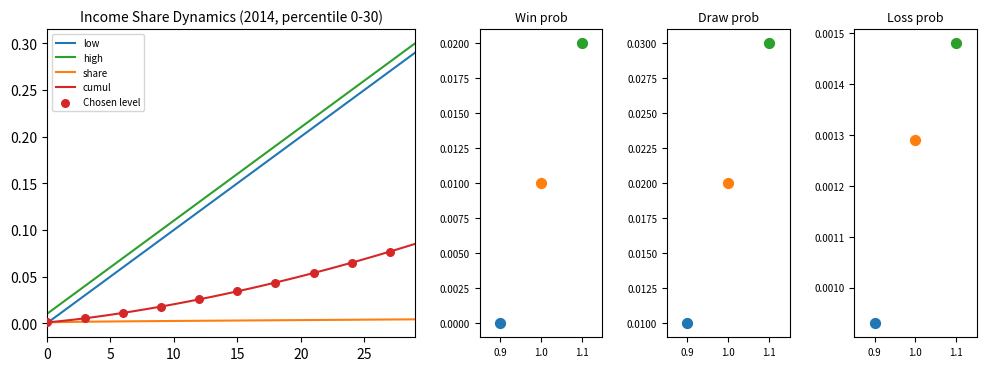

At how many categories does at least one series exceed 0?

30